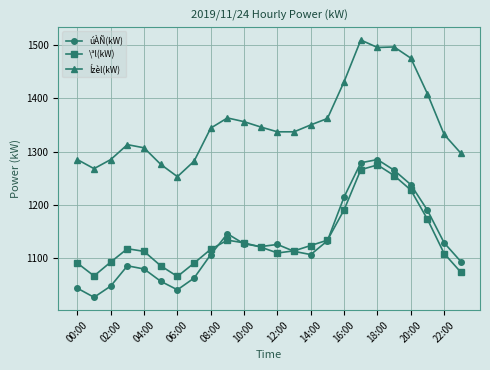

What is the value of the úÀÑ(kW) point at the 19th from the left?

1285